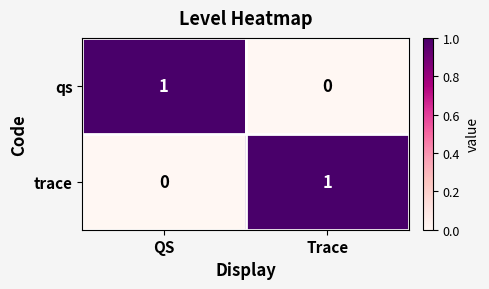

Rank the series at Trace from lowest to highest value.

qs, trace